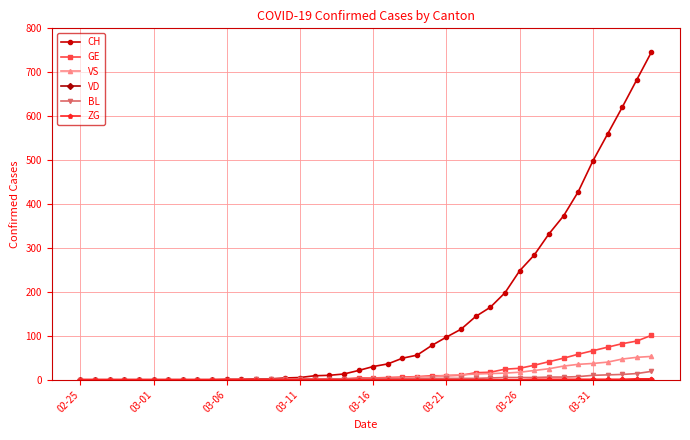

Which series has the largest range (max minus min)?

CH